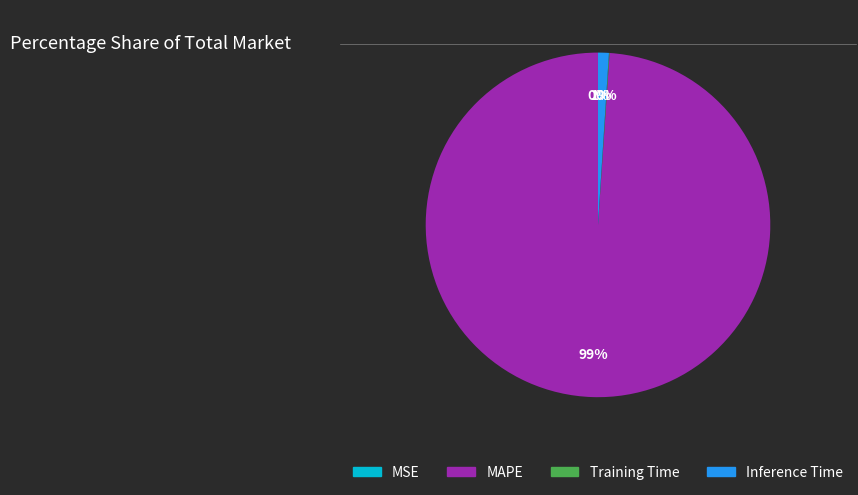

Which slice is the largest?

MAPE